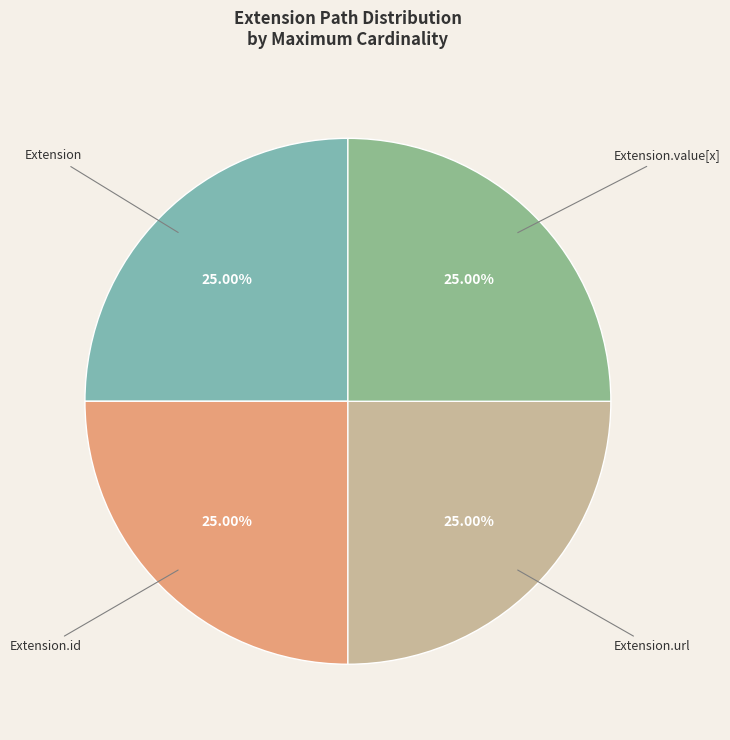

How many slices are in this pie chart?

4